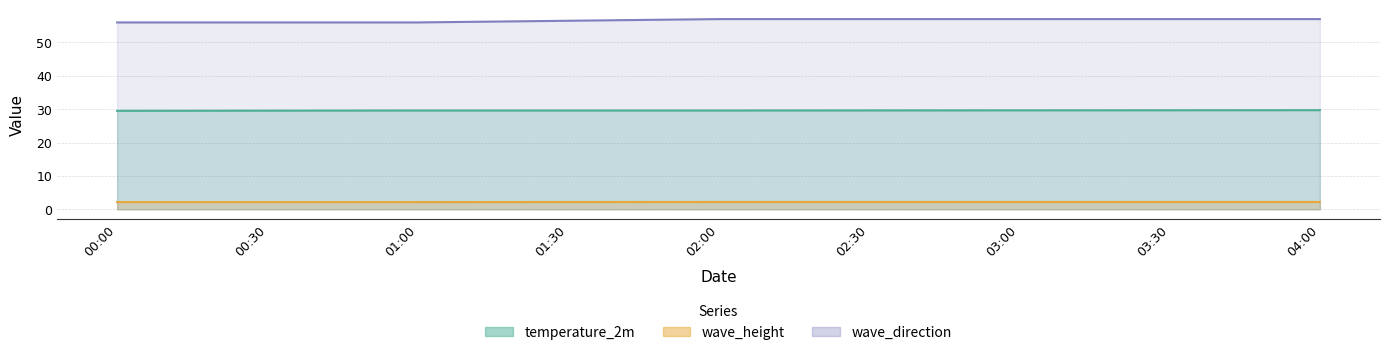

What is the lowest value of the wave_direction series?

56.0